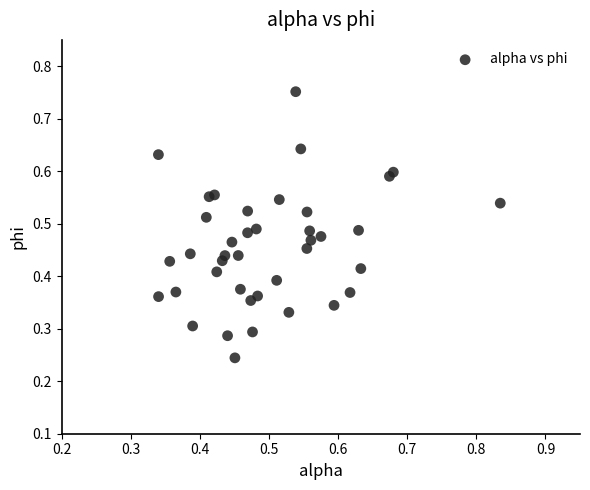

How many data points are displayed?

40